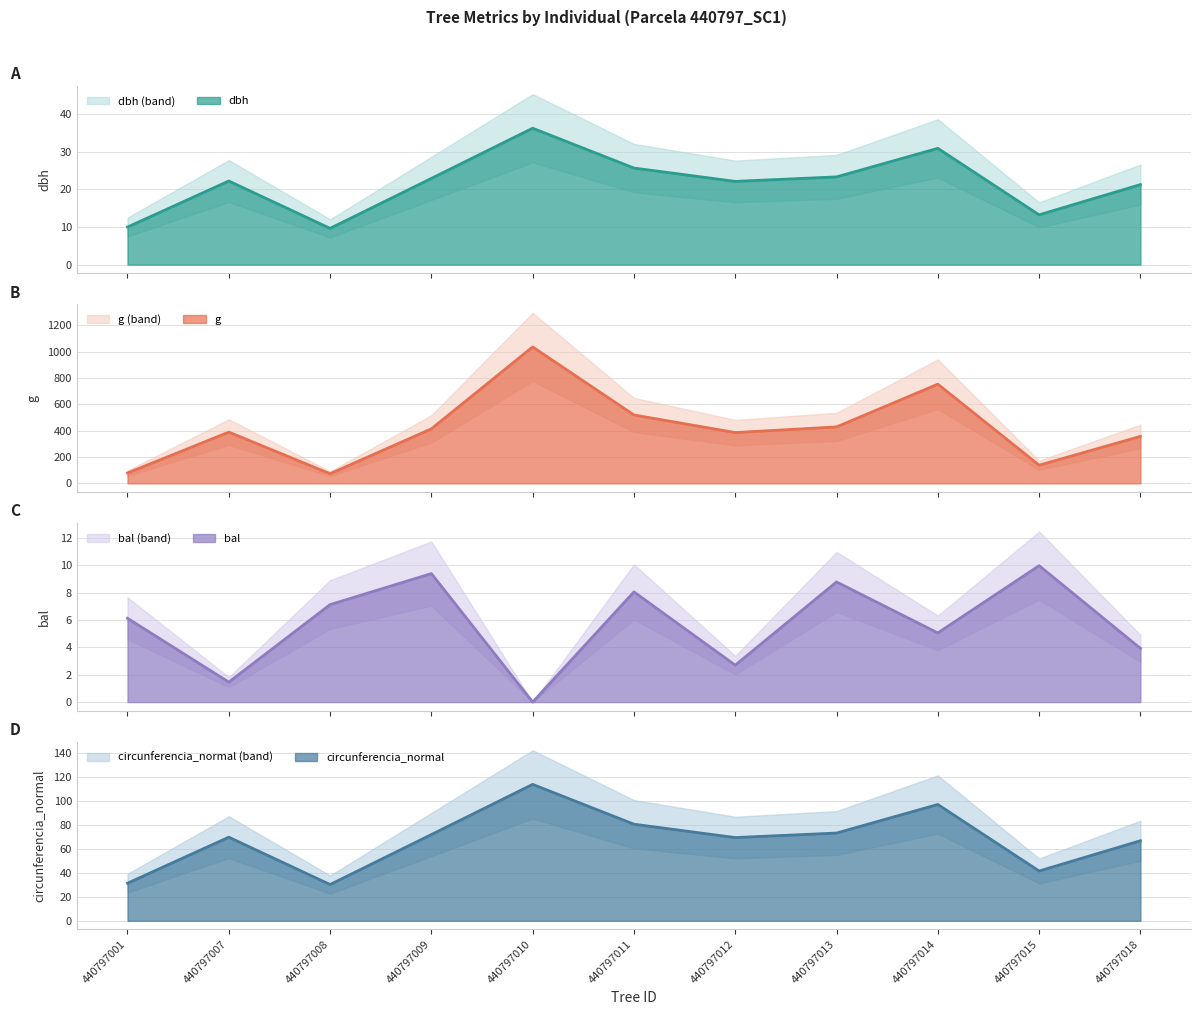

What are all the series names shown in the legend?

dbh, g, bal, circunferencia_normal